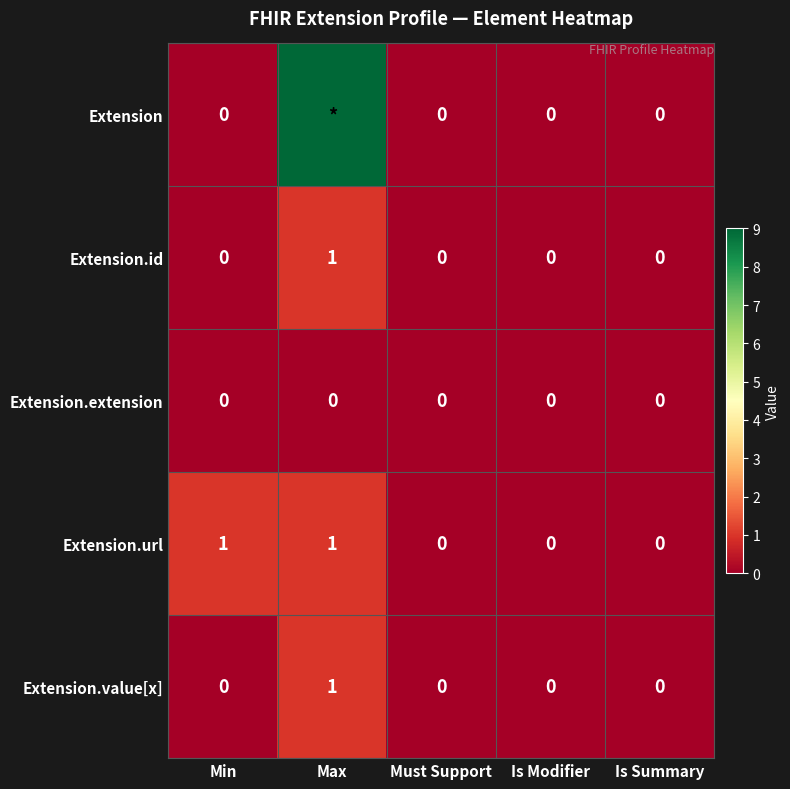

The Extension.url series shows 2 at Max. True or false?

False